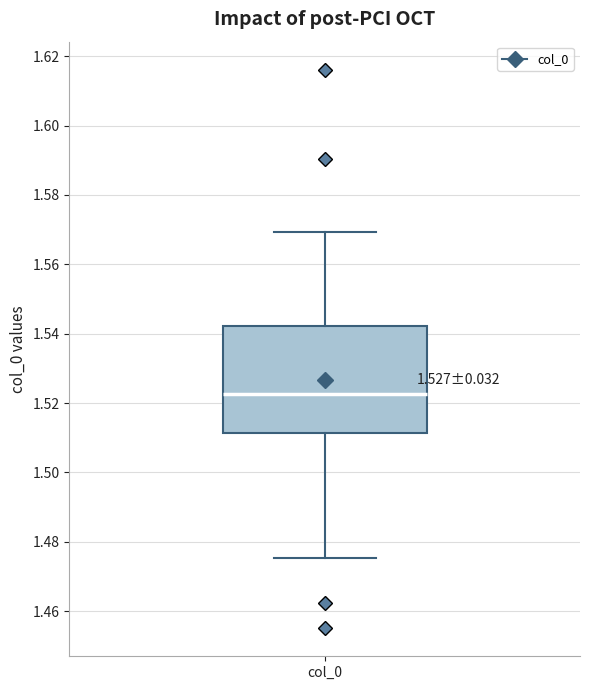

Read this box plot against the y-axis: the position of the median line, the range covered by the box, and the ends of both whiskers. The values are not printed on the chart, so give them approximately, as read against the axis.

median 1.522, box 1.512 to 1.542, whiskers 1.476 to 1.570